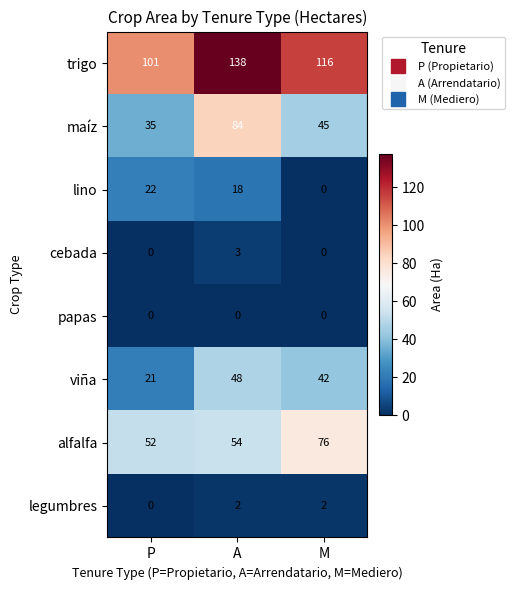

What is the maximum value shown in the chart?

138